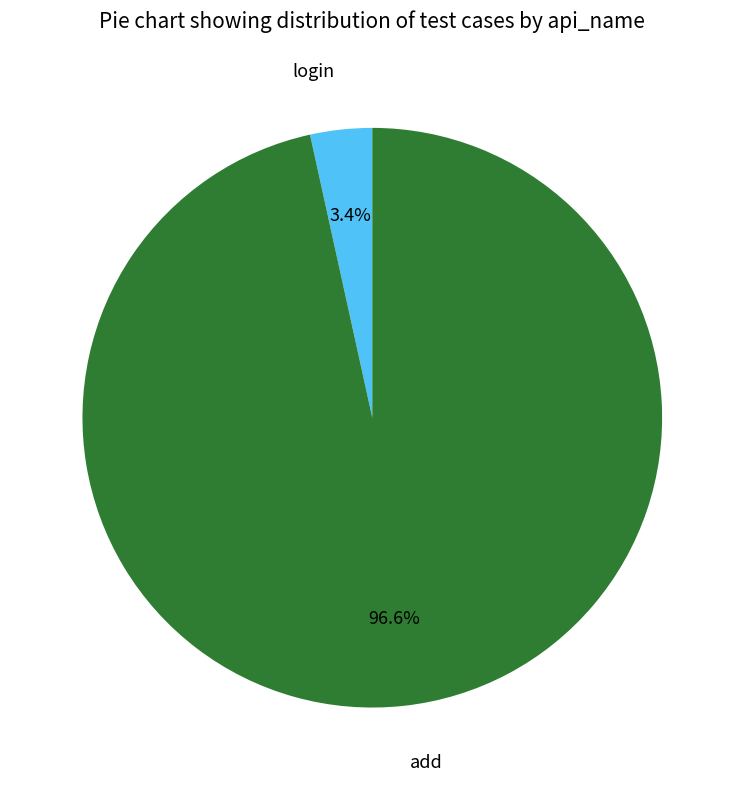

Does any single category account for the majority?

Yes